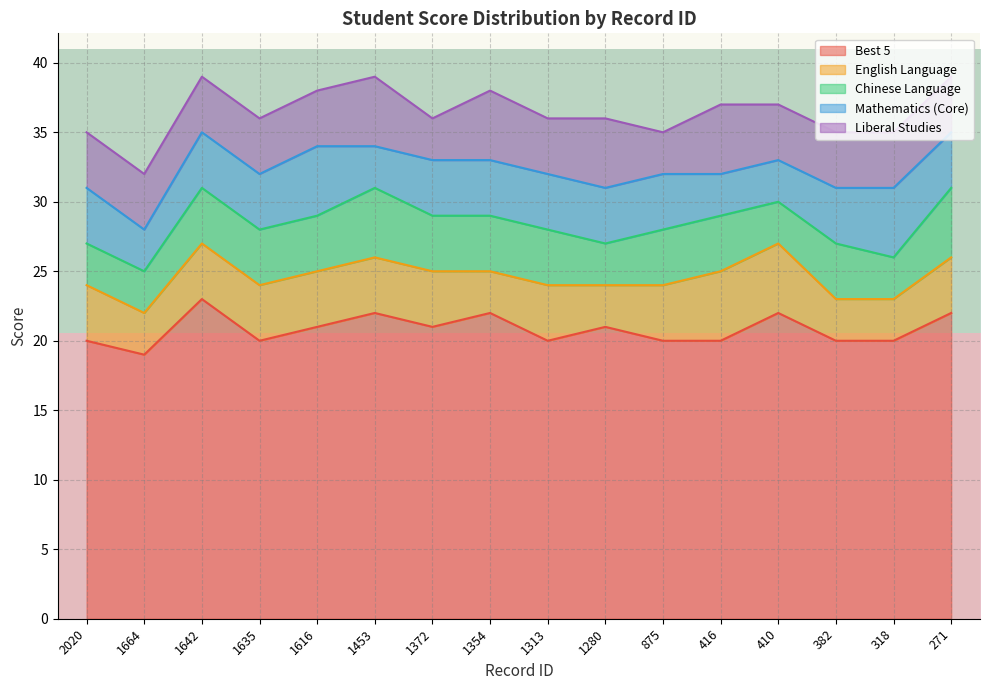

The value of Best 5 at 1616 is 33. True or false?

False